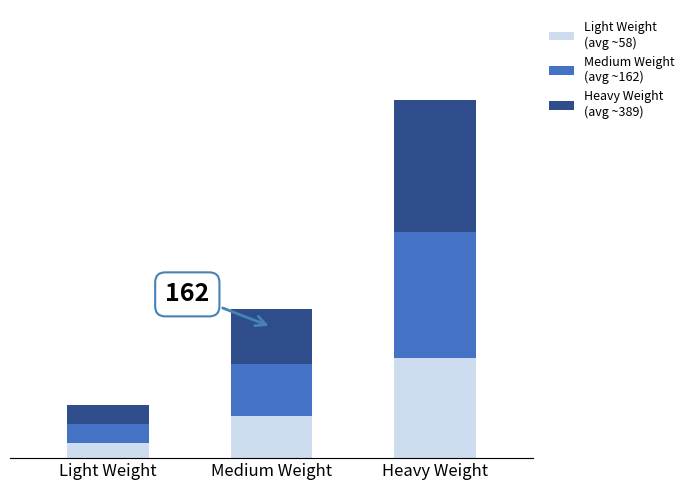

The value of Medium Weight
(avg ~162) at Heavy Weight is 180.7. True or false?

False